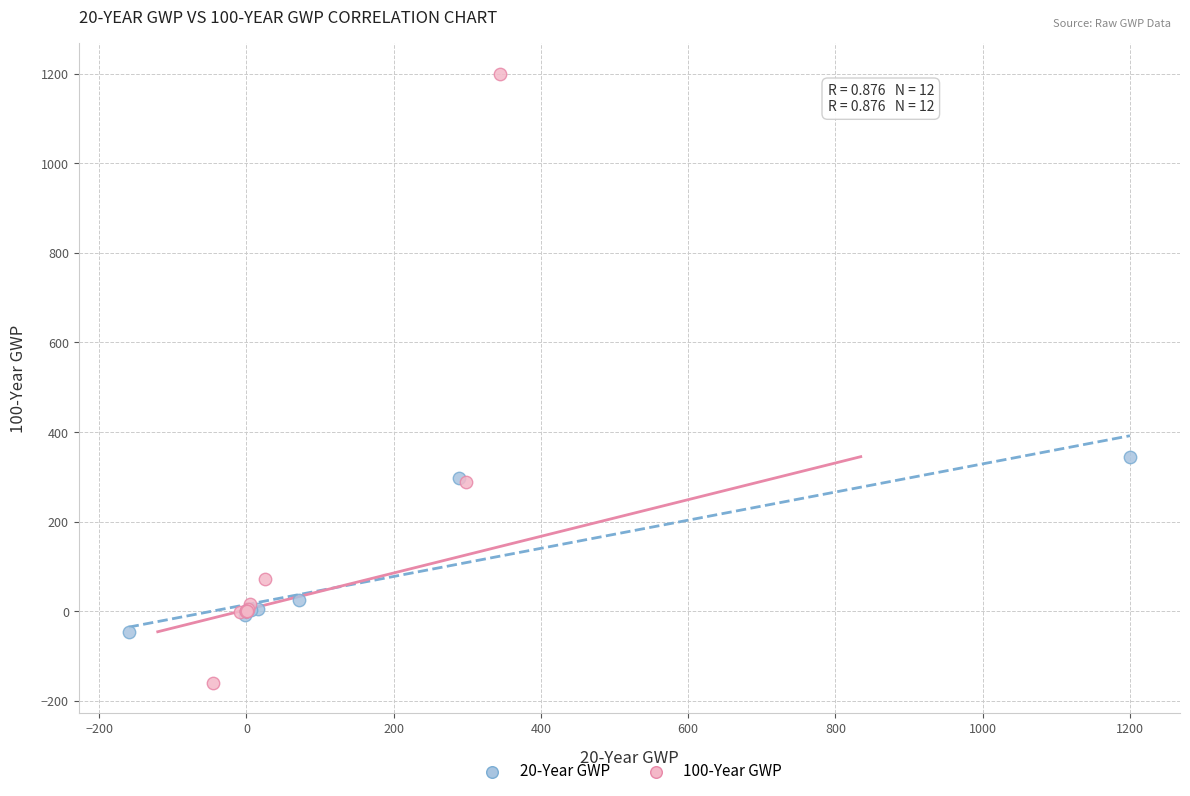

Which series contains the lowest Y value?

100-Year GWP